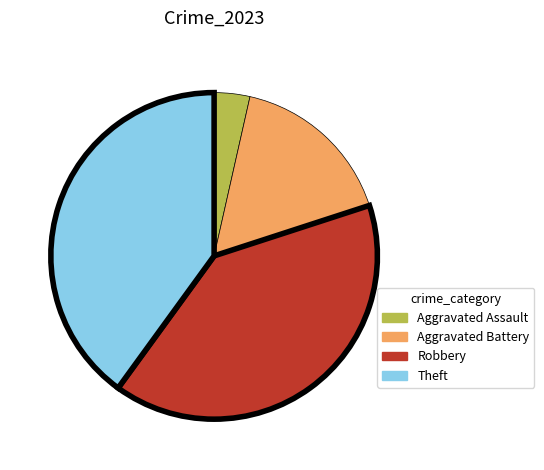

What is the smallest slice in the pie chart?

Aggravated Assault